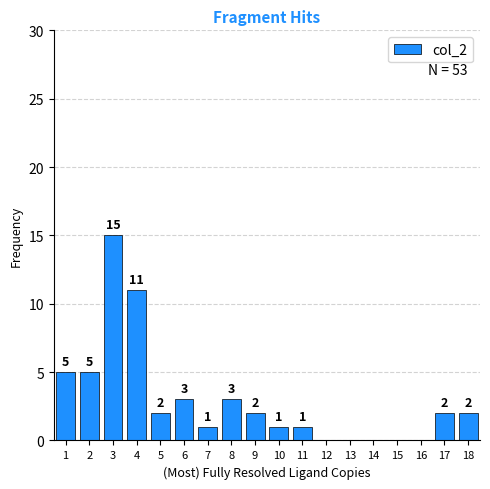

Reading right to left, what are all the values shown in this chart?

18=2	17=2	16=0	15=0	14=0	13=0	12=0	11=1	10=1	9=2	8=3	7=1	6=3	5=2	4=11	3=15	2=5	1=5